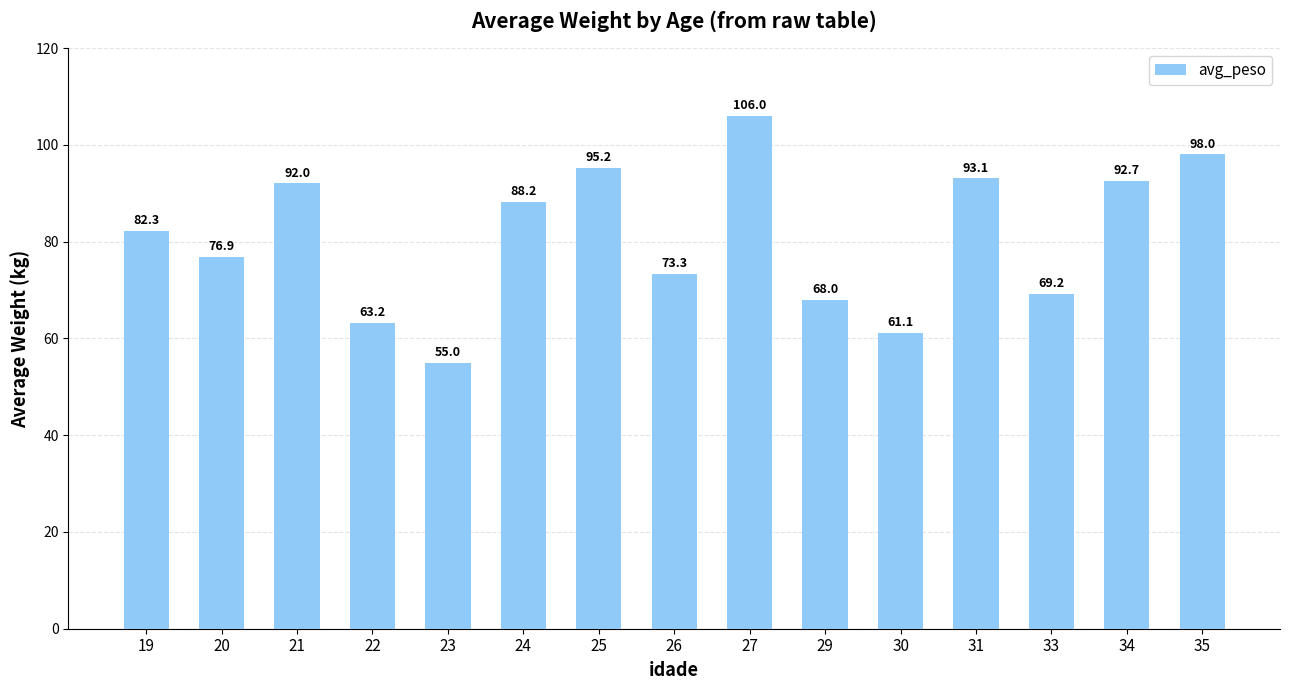

What is the sum of the values at 22 and 19?

145.5